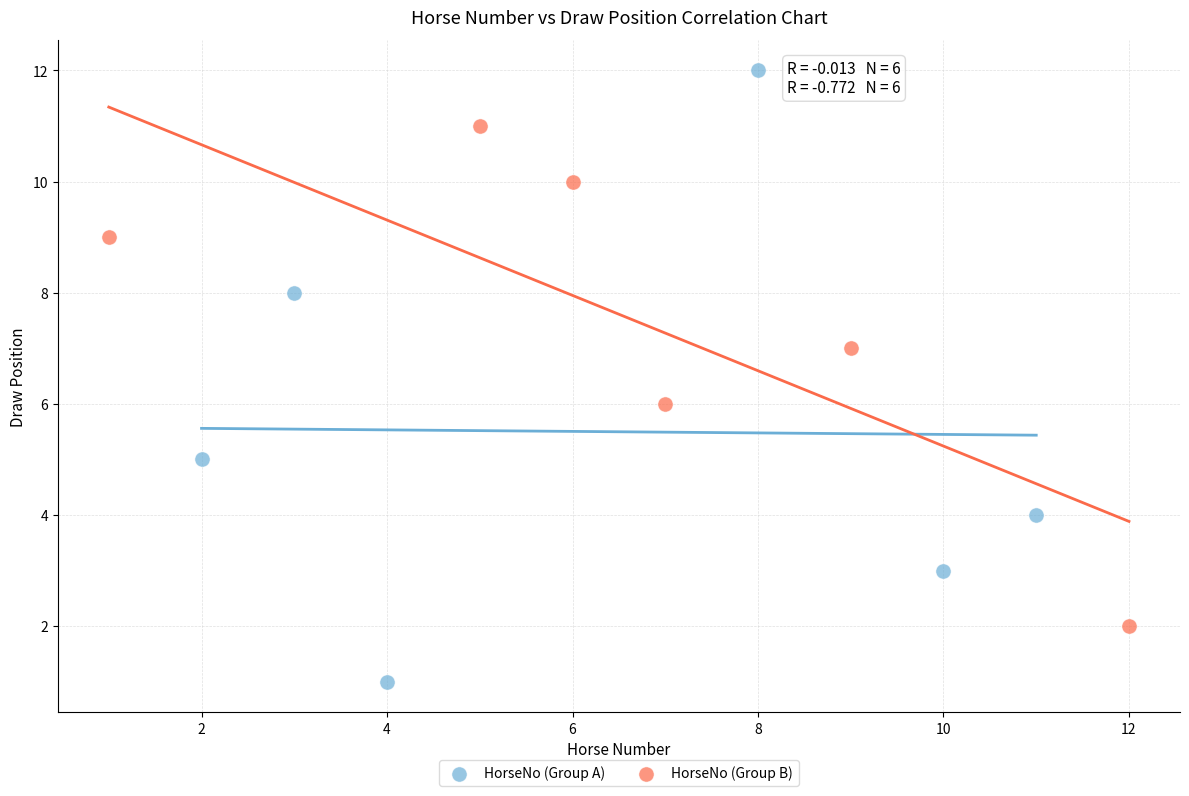

Which series reaches the maximum Y coordinate?

HorseNo (Group A)